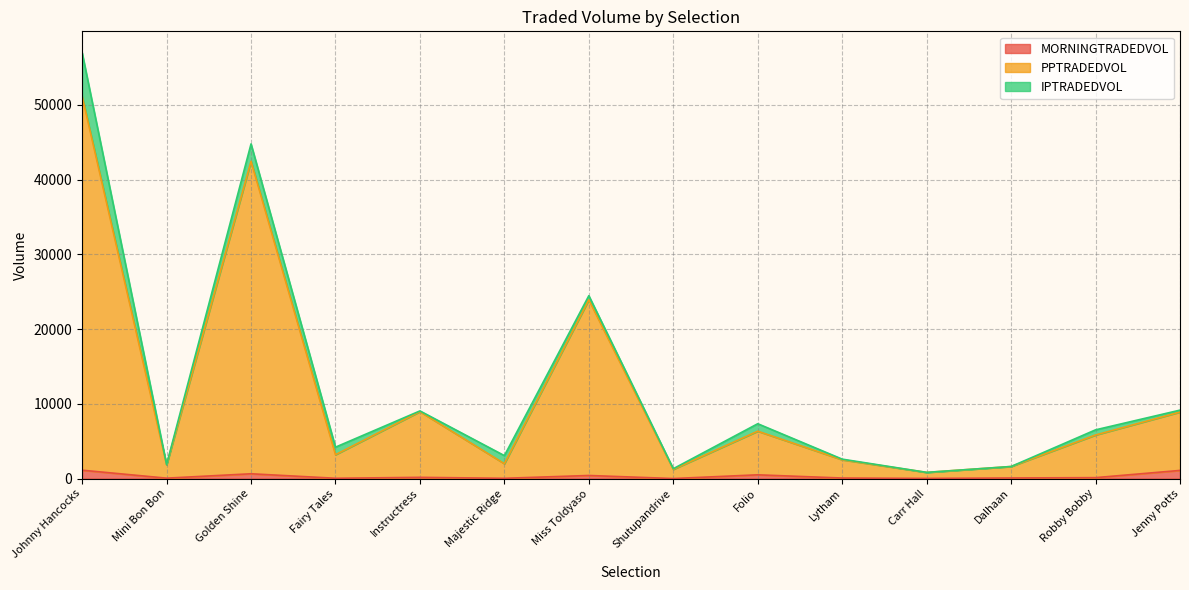

Count the number of categories in the chart.

14